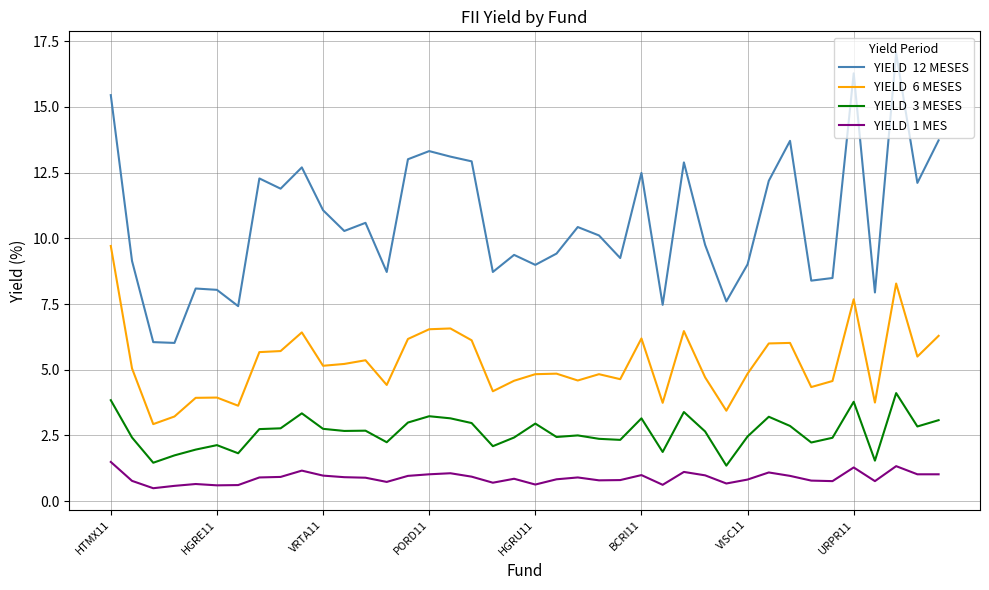

What is the minimum value shown in the chart?

0.5